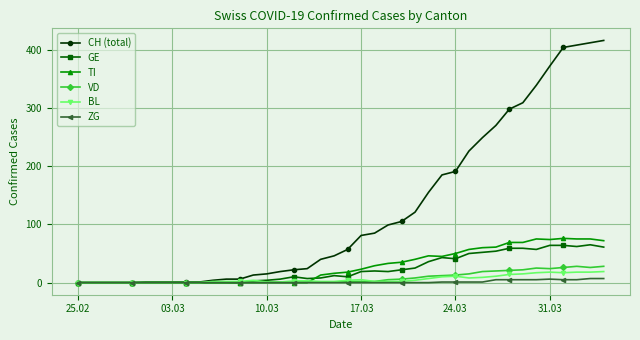

What is the difference between the maximum and minimum values in the TI series?

76